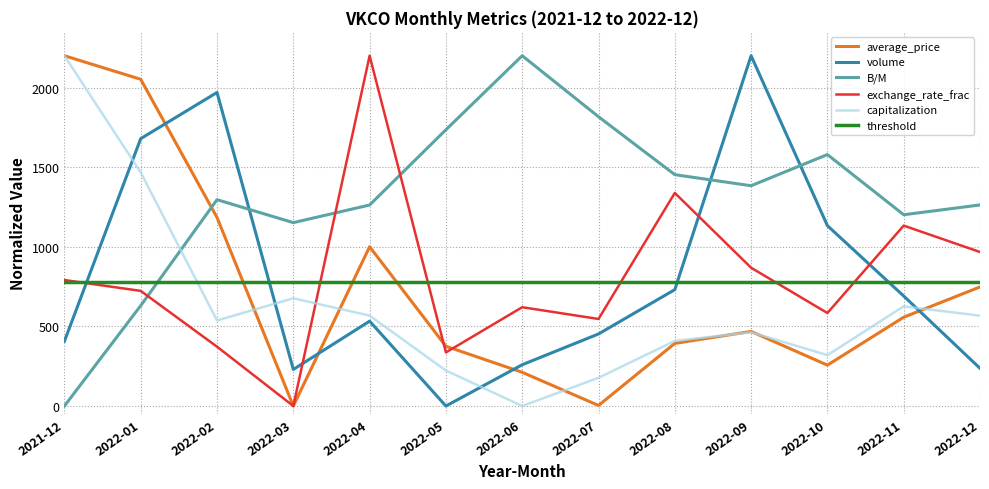

The exchange_rate_frac series shows 237.6 at 2022-10. True or false?

False